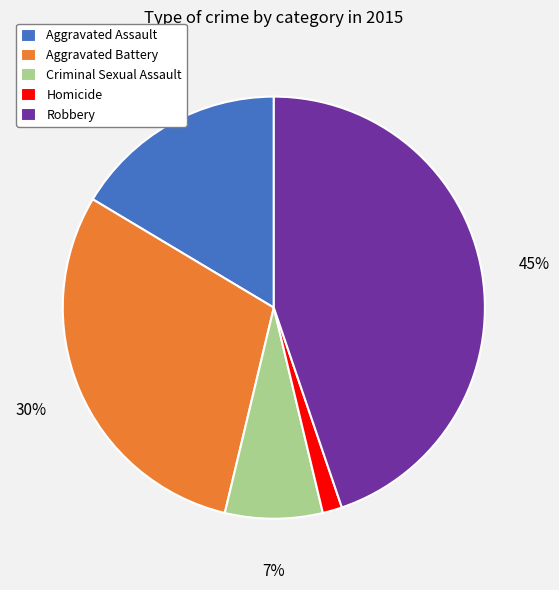

Combined, do Aggravated Assault and Robbery account for over 50%?

Yes